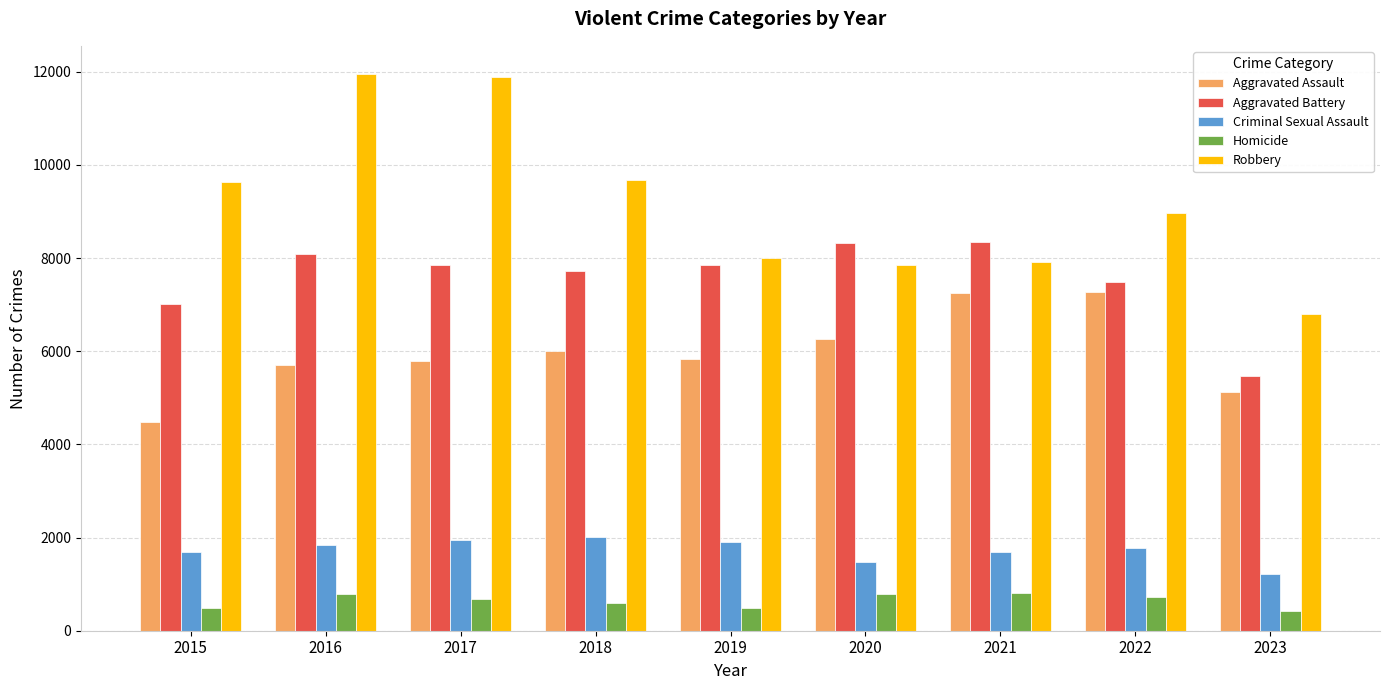

What is the difference between the highest and lowest values at 2018?

9092